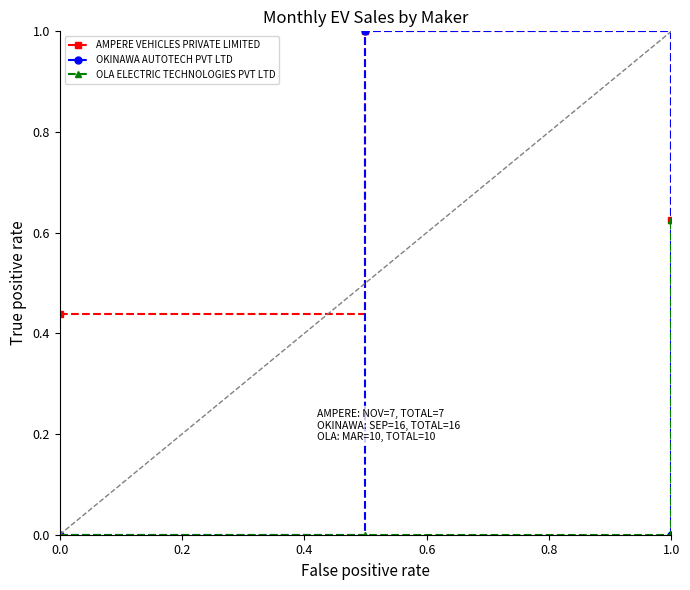

What is the greatest value displayed?

1.0